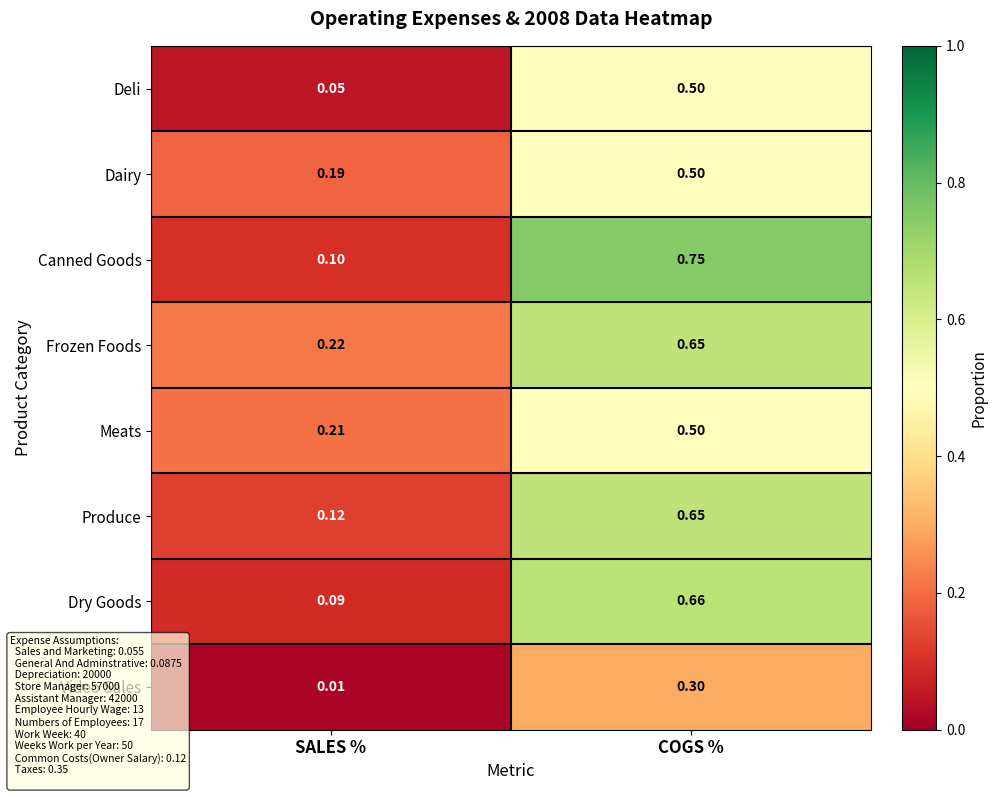

At which label is Produce closest to 0?

SALES %